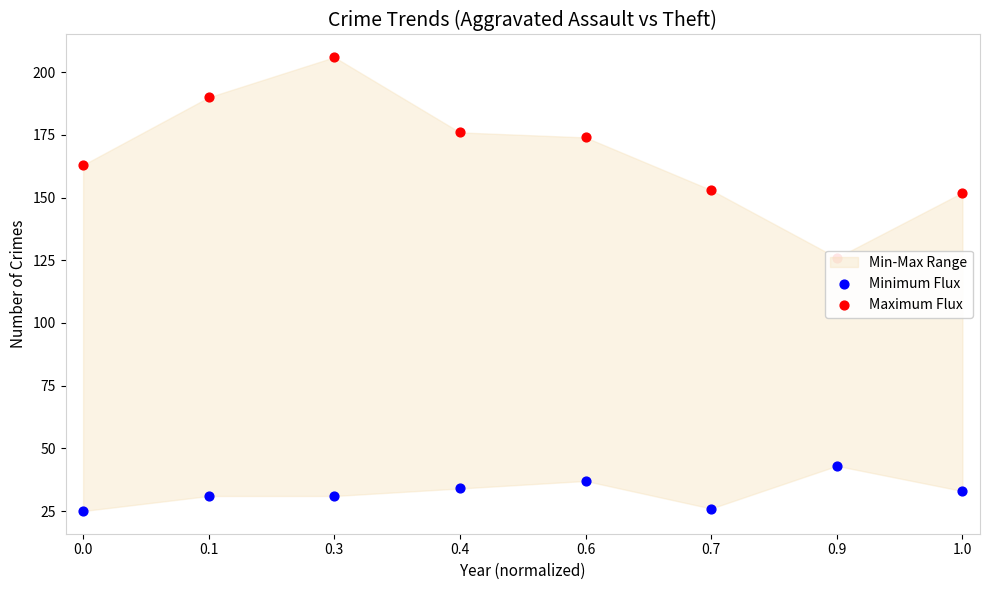

What is the total value across all series at 0.4?

210